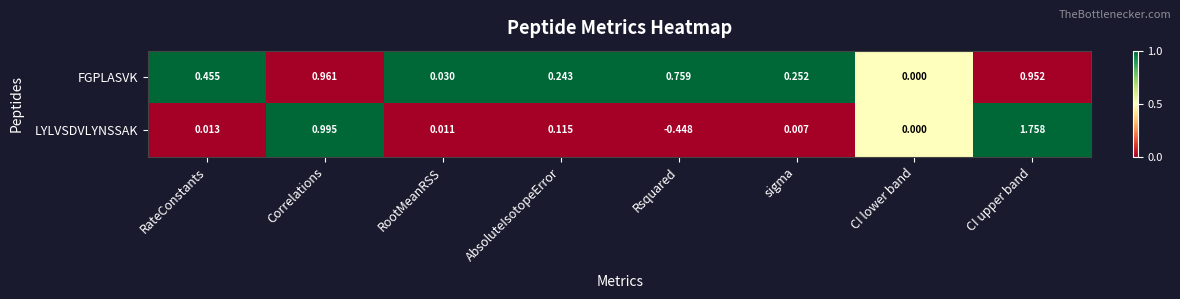

List the series in order of their peak value, highest first.

LYLVSDVLYNSSAK, FGPLASVK